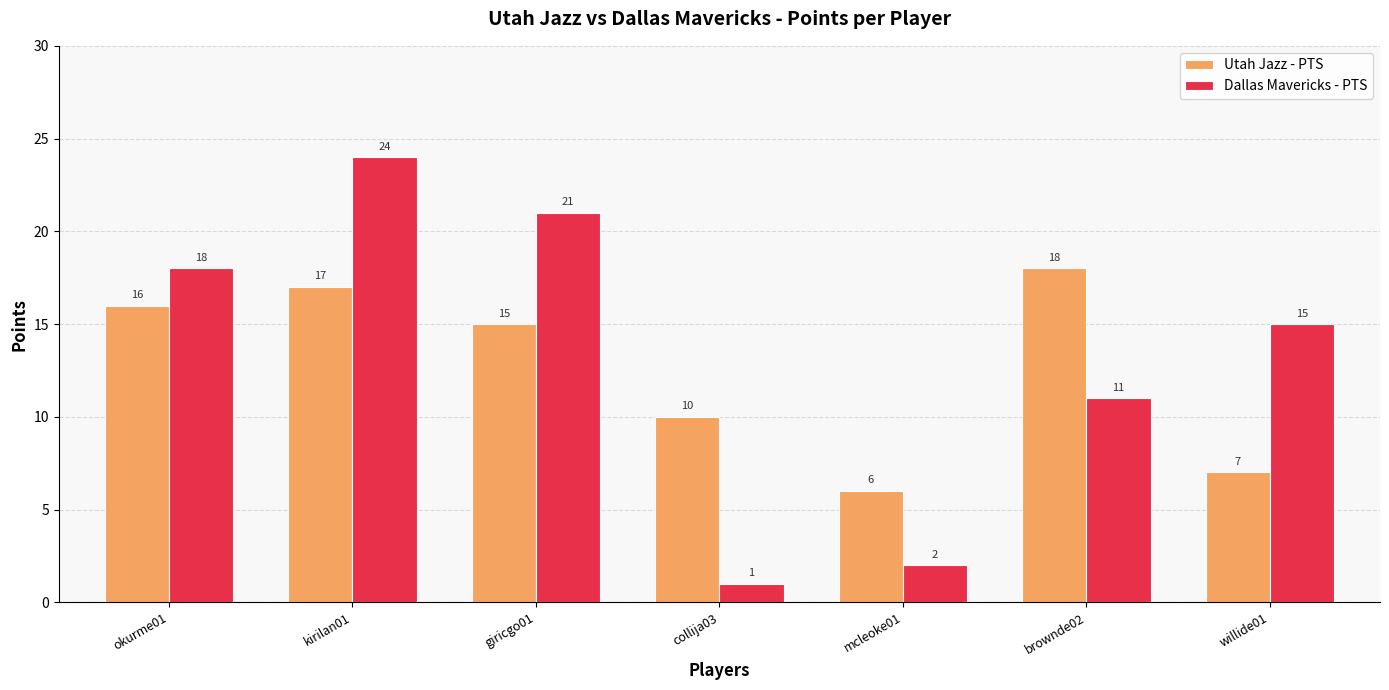

Which series has the widest spread of values?

Dallas Mavericks - PTS